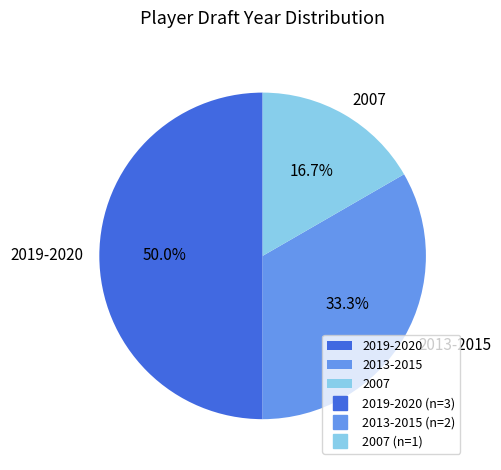

Which category has the smallest portion of the pie?

2007